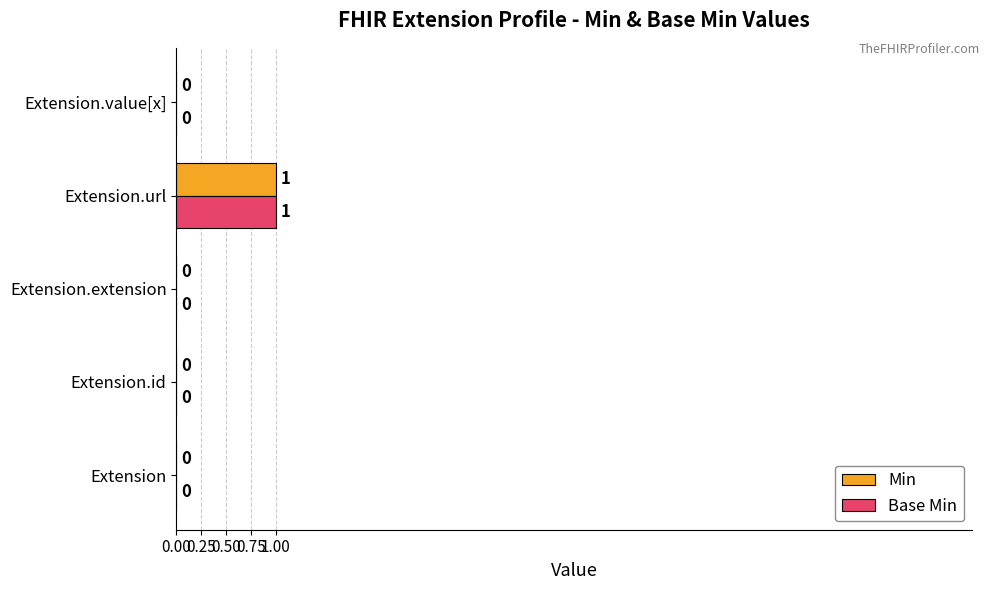

Which category has the highest value across all series?

Extension.url